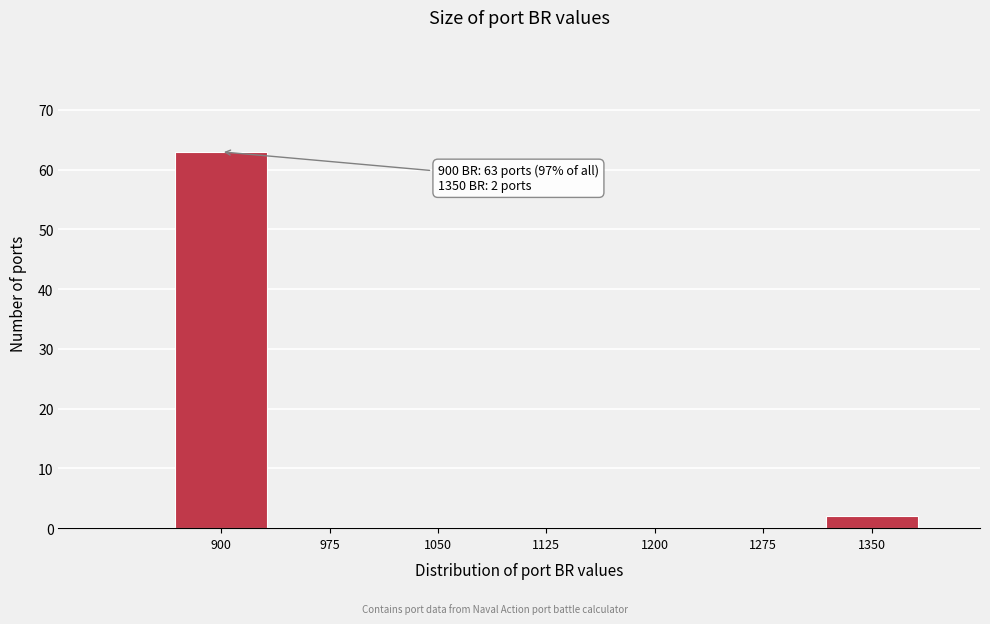

Reading left to right, transcribe all the data shown in this chart.

900=63	975=0	1050=0	1125=0	1200=0	1275=0	1350=2